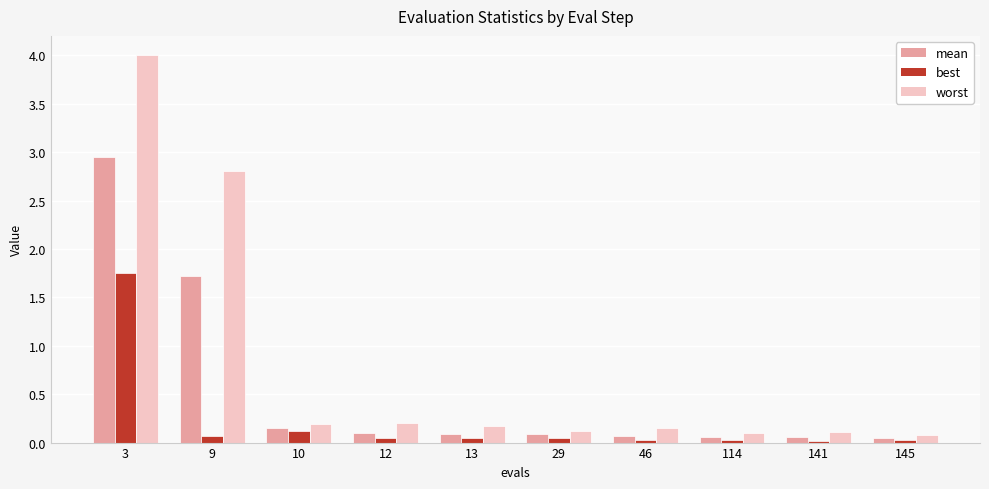

Is the value of worst at 3 greater than the value of best at 9?

Yes